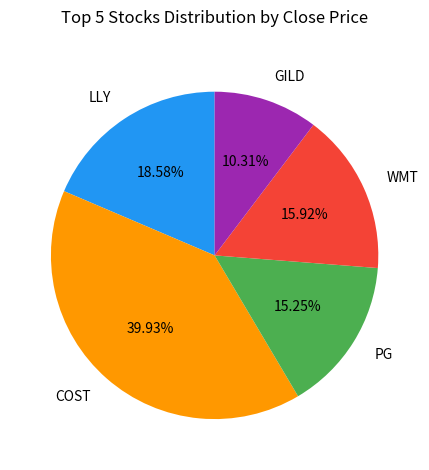

Is COST the majority of the pie?

No